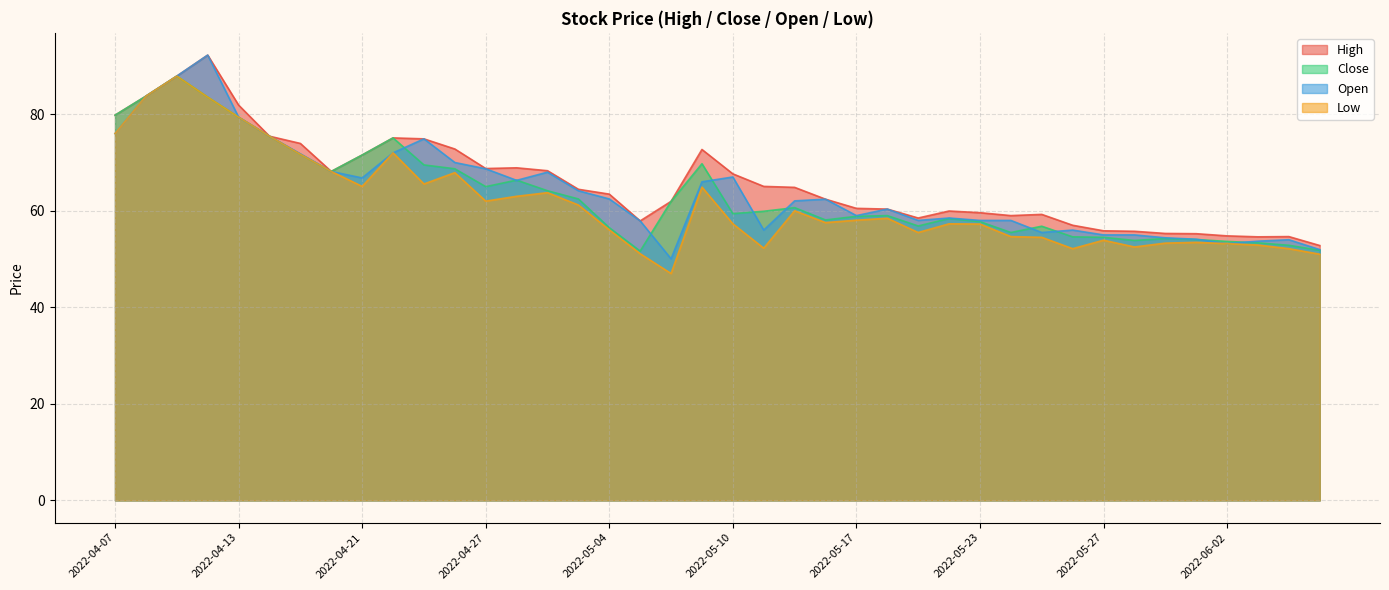

What is the lowest value of the Low series?

47.0